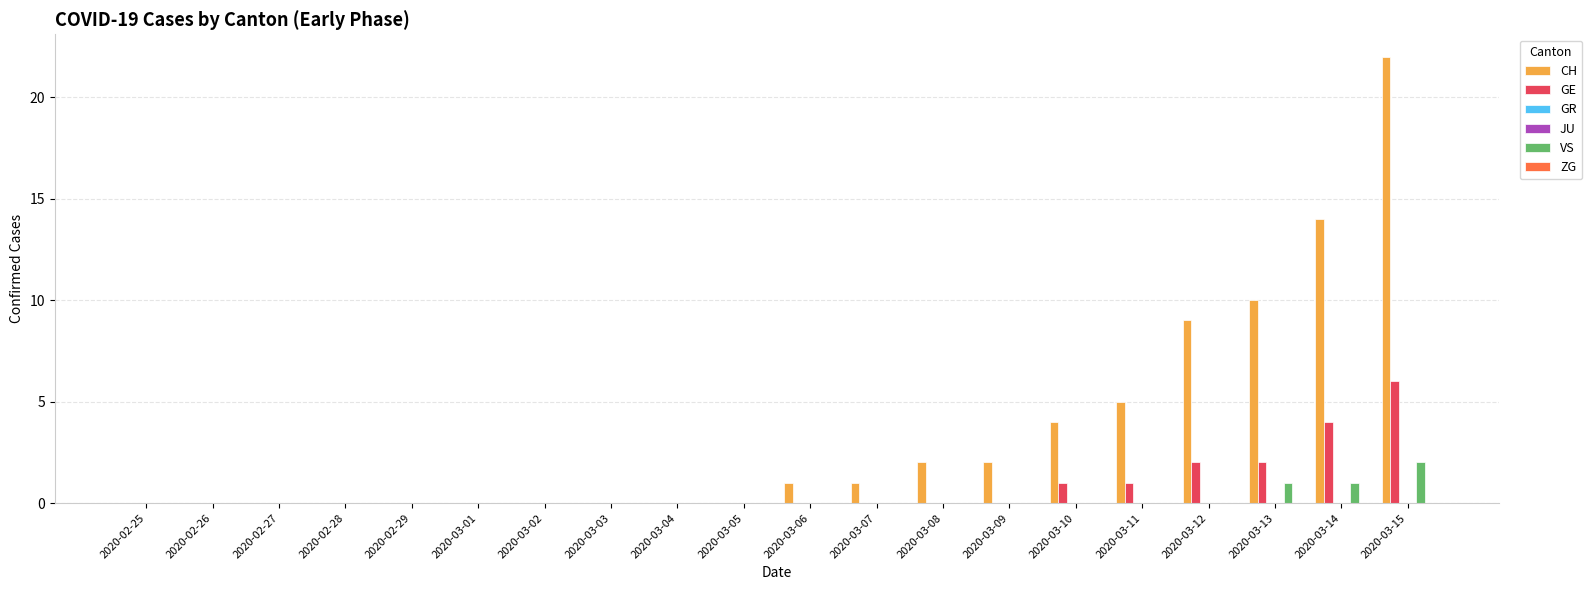

List the labels in order of VS value, largest first.

2020-03-15, 2020-03-13, 2020-03-14, 2020-02-25, 2020-02-26, 2020-02-27, 2020-02-28, 2020-02-29, 2020-03-01, 2020-03-02, 2020-03-03, 2020-03-04, 2020-03-05, 2020-03-06, 2020-03-07, 2020-03-08, 2020-03-09, 2020-03-10, 2020-03-11, 2020-03-12